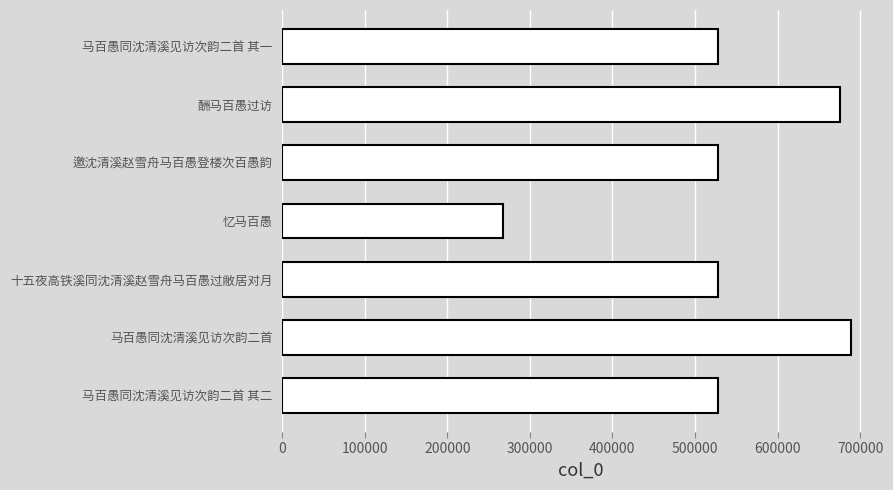

How many distinct data groups are displayed?

1